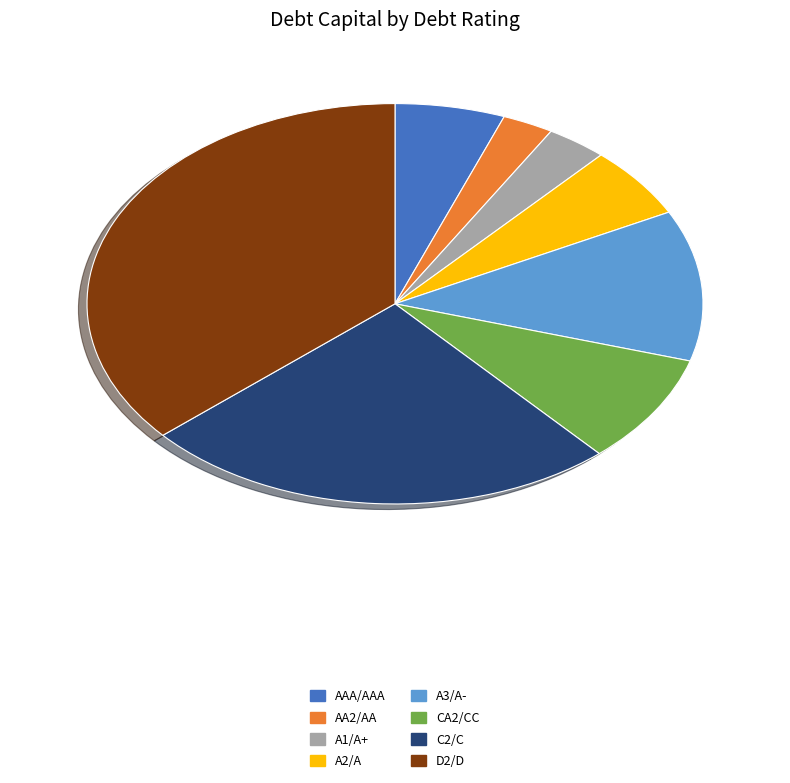

Does any single category account for the majority?

No